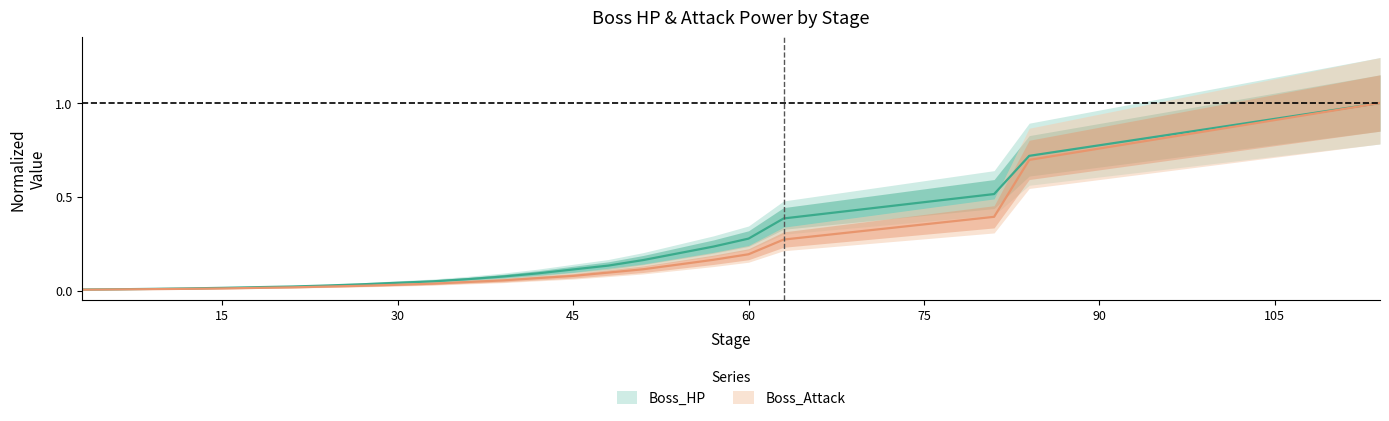

The Boss_HP series shows 0.4 at 63. True or false?

True